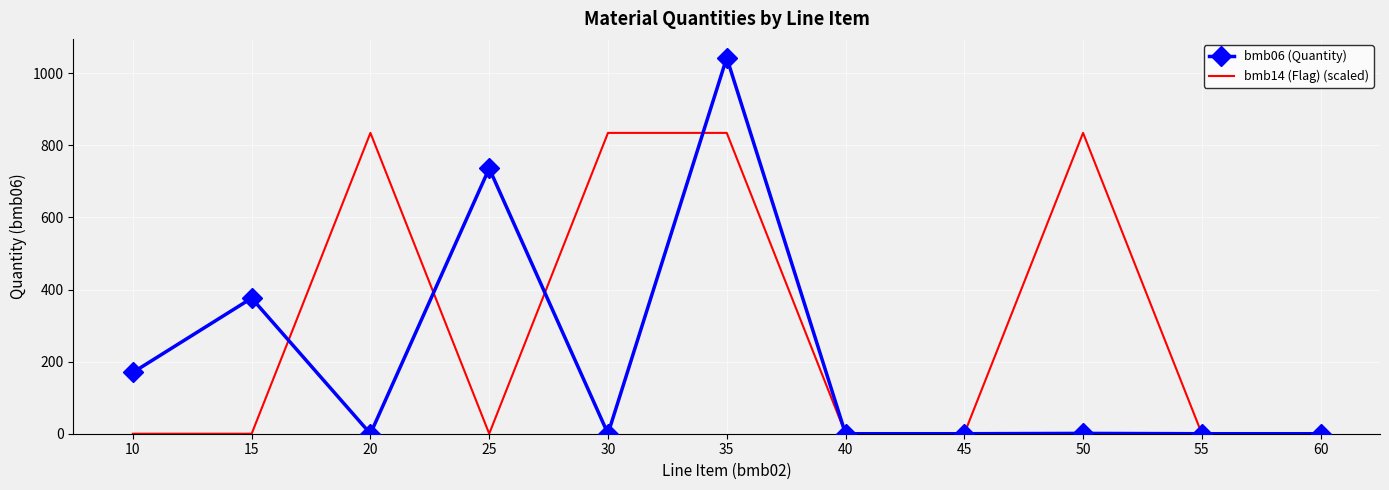

At how many categories does at least one series exceed 245?

6